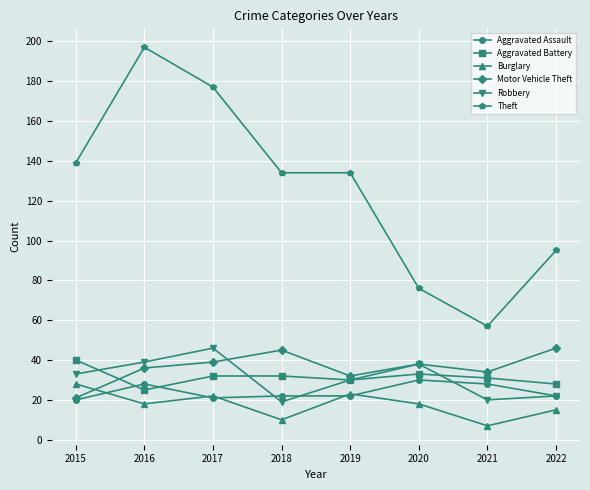

Rank the series at 2016 from highest to lowest value.

Theft, Robbery, Motor Vehicle Theft, Aggravated Assault, Aggravated Battery, Burglary